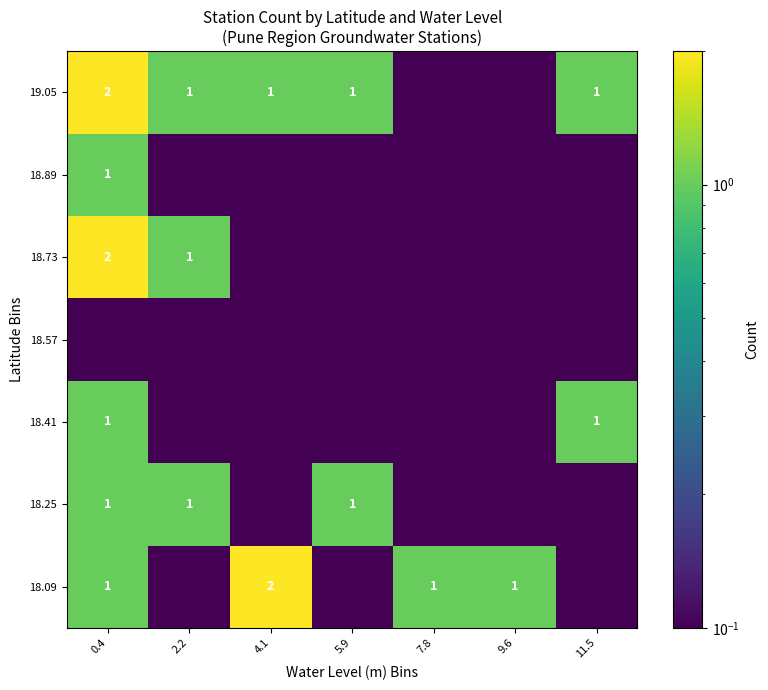

The value of 18.41 at 11.5 is 1.0. True or false?

True